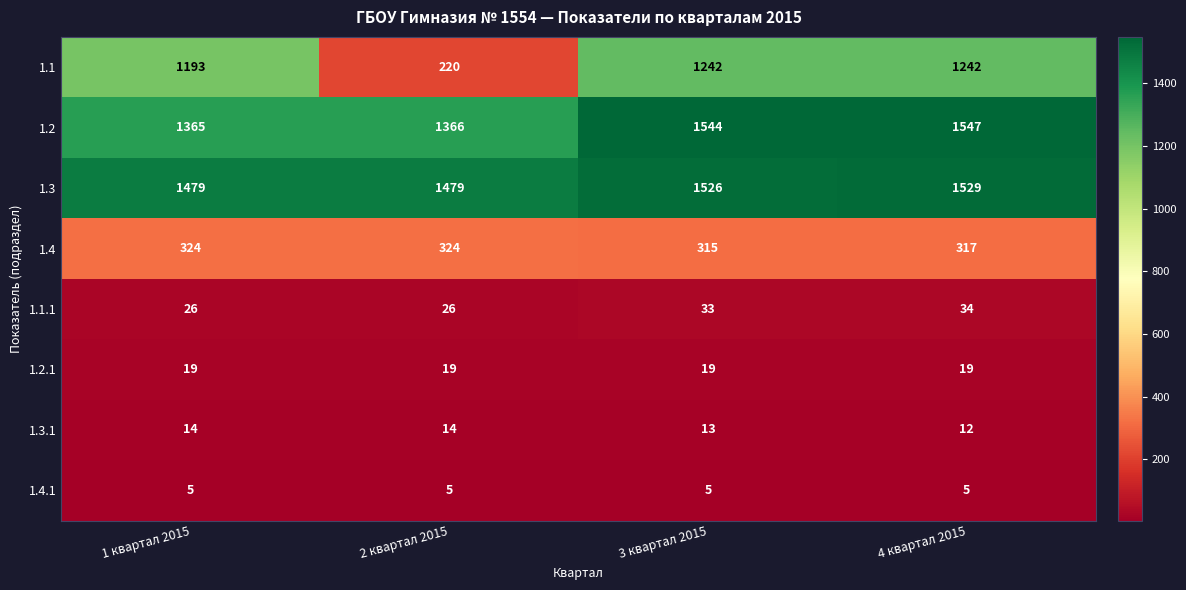

What is the sum of all 1.3 values?

6013